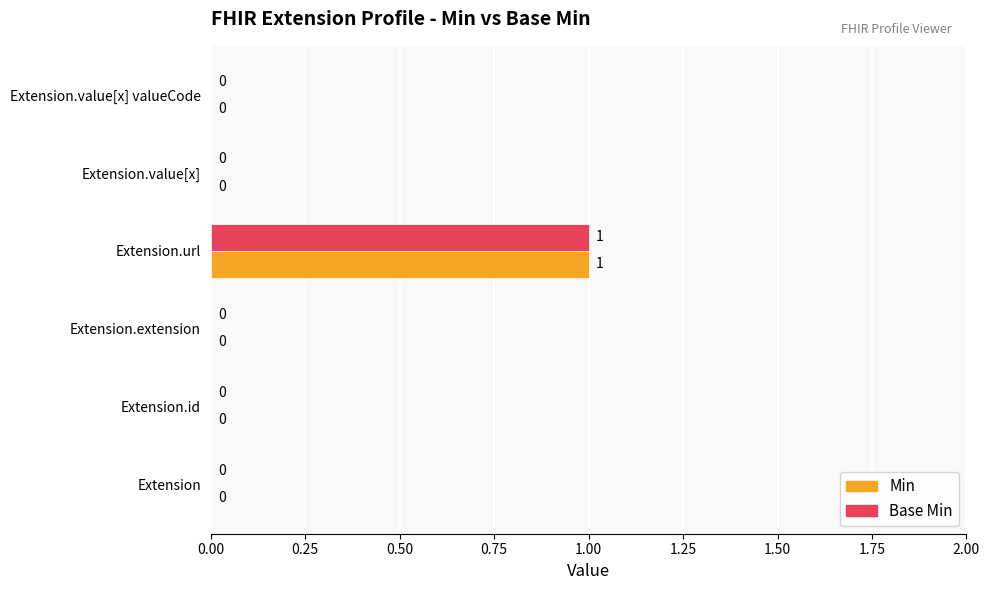

Which category has the highest value in the Min series?

Extension.url